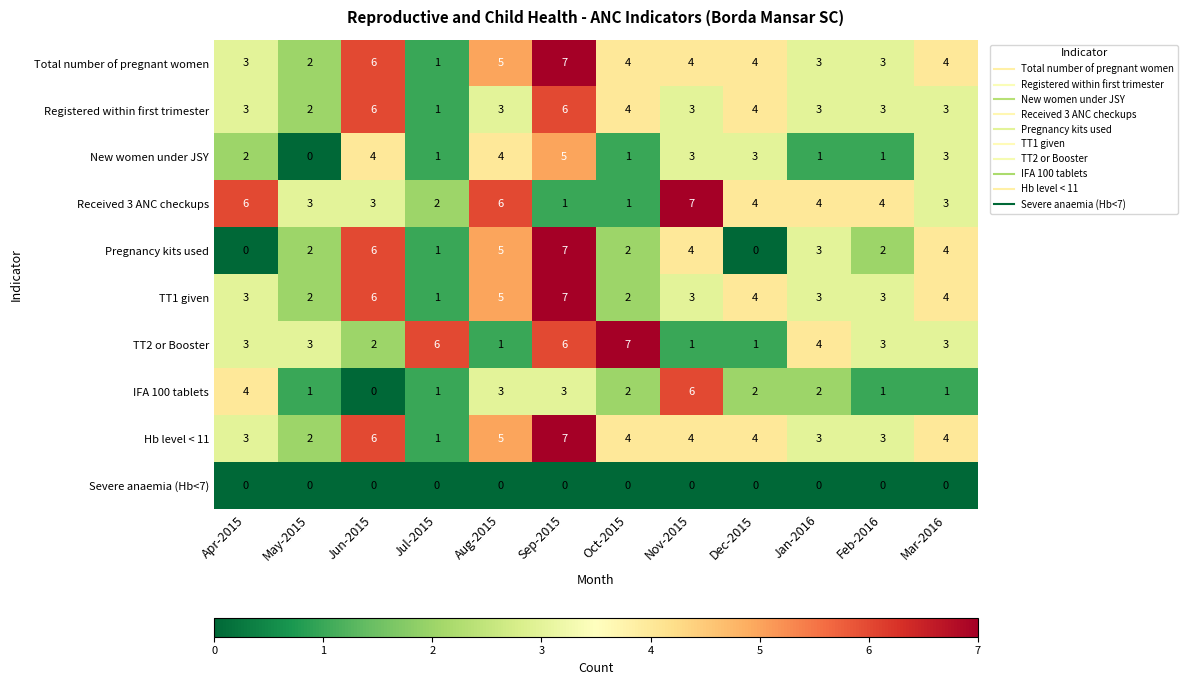

What is the approximate value of Hb level < 11 at Aug-2015?

5